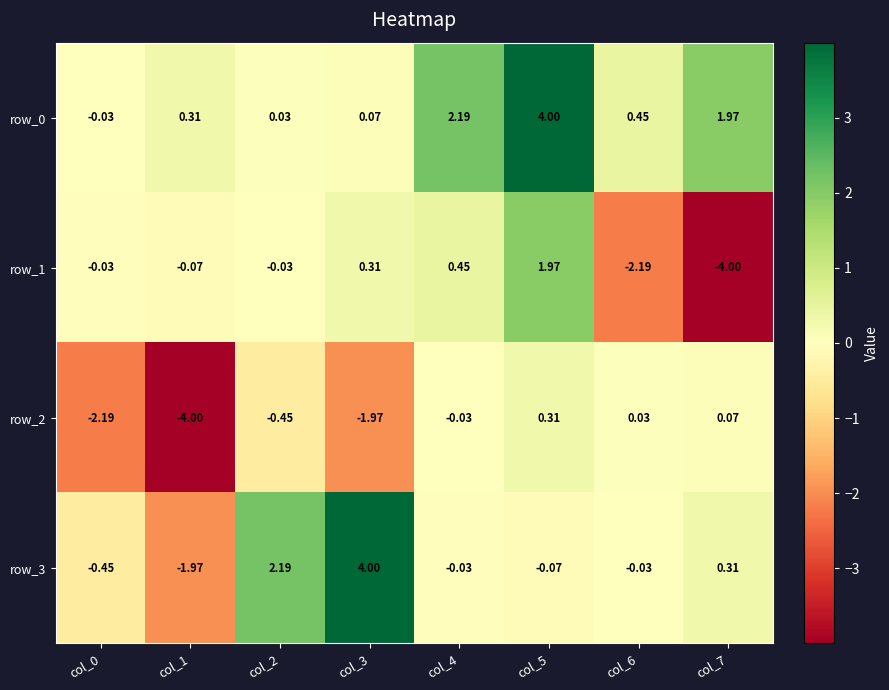

What is the sum of all row_2 values?

-8.2